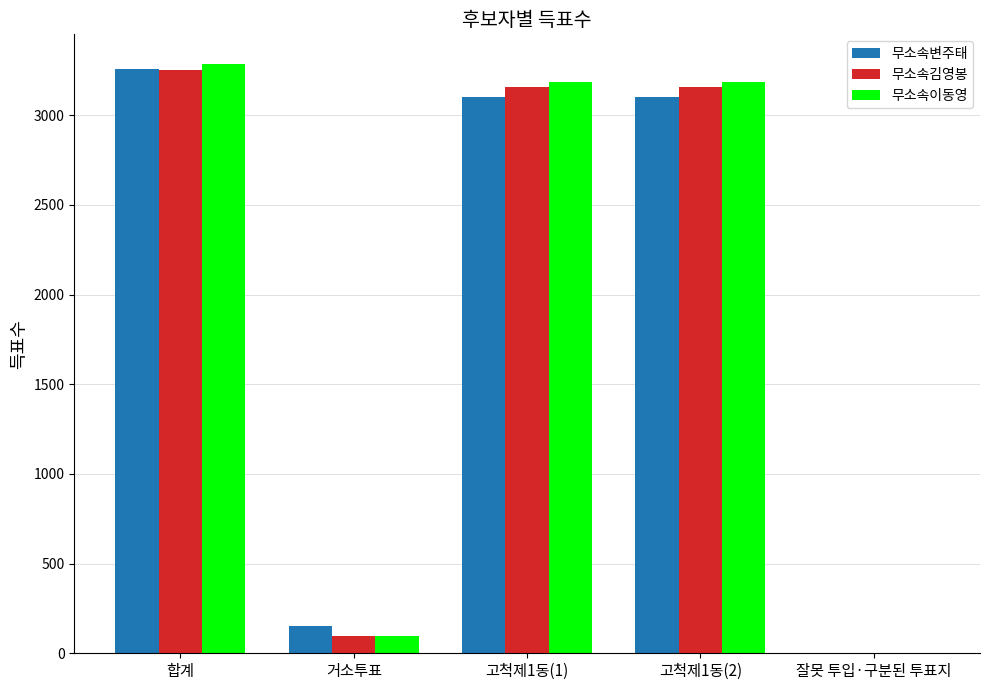

Between 거소투표 and 고척제1동(2), which series saw the biggest shift?

무소속이동영